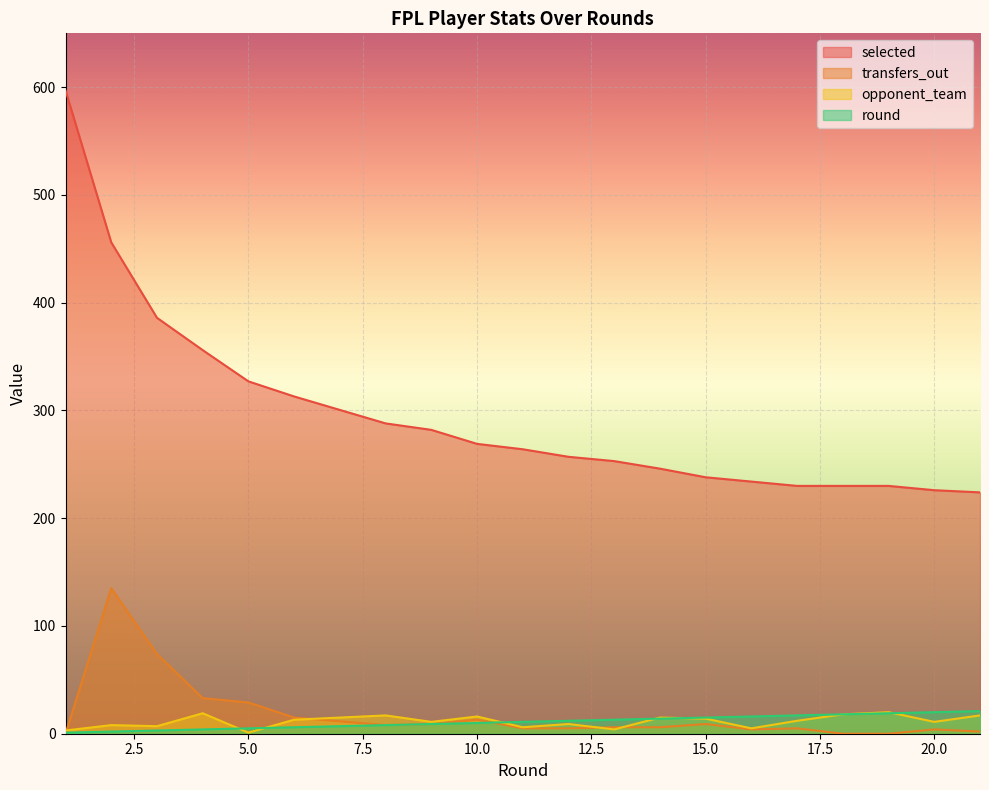

Reading right to left, what are all the values shown in this chart?

selected: 224	226	230	230	230	234	238	246	253	257	264	269	282	288	313	327	356	386	456	597
transfers_out: 2	4	0	0	5	4	9	6	6	5	5	13	9	8	15	29	33	74	135	0
opponent_team: 17	11	20	18	12	5	14	15	4	9	6	16	11	17	13	1	19	7	8	3
round: 21	20	19	18	17	16	15	14	13	12	11	10	9	8	6	5	4	3	2	1